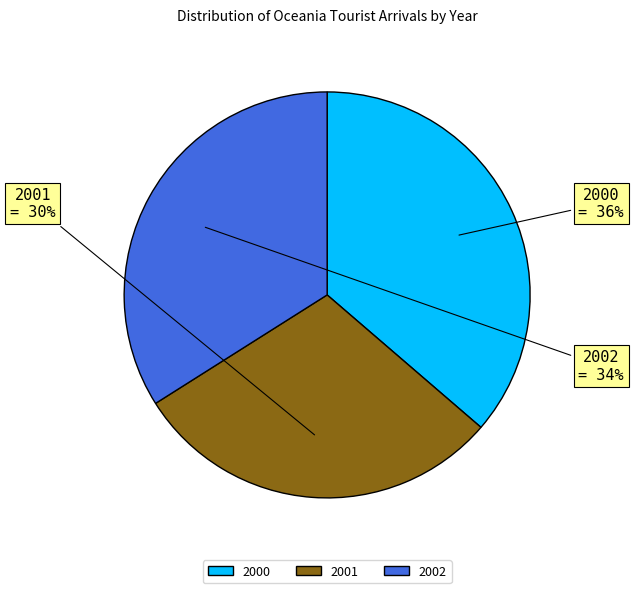

To the nearest percent, what is the combined percentage of 2000 and 2002?

70%